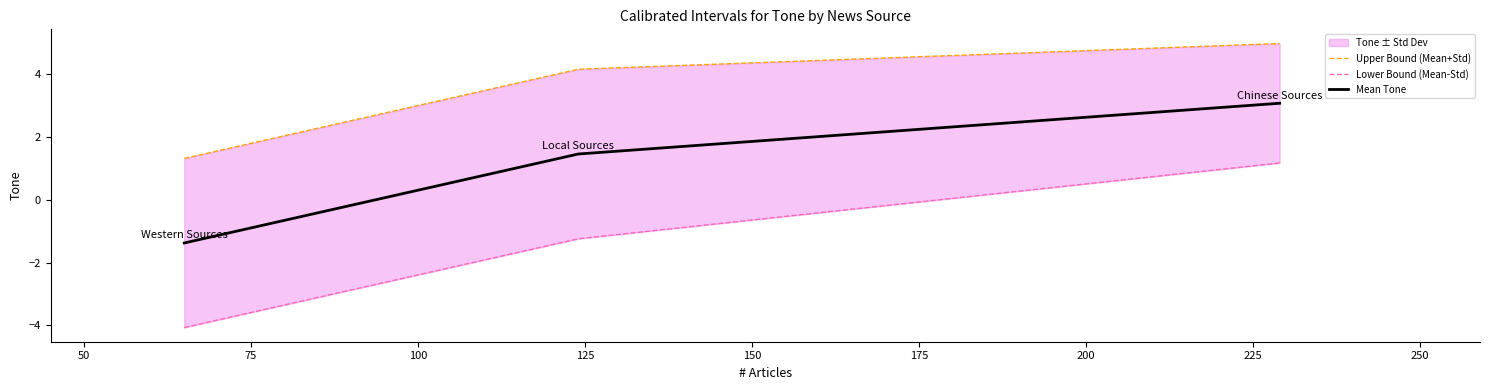

What is the highest value of the Mean Tone series?

3.1